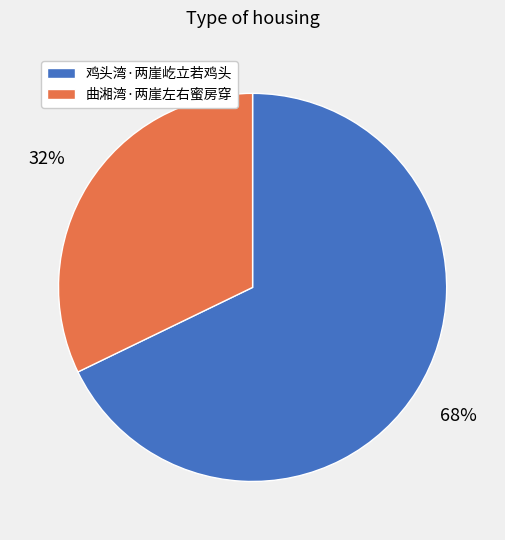

The 鸡头湾·两崖屹立若鸡头 slice represents 75% of the pie. True or false?

False